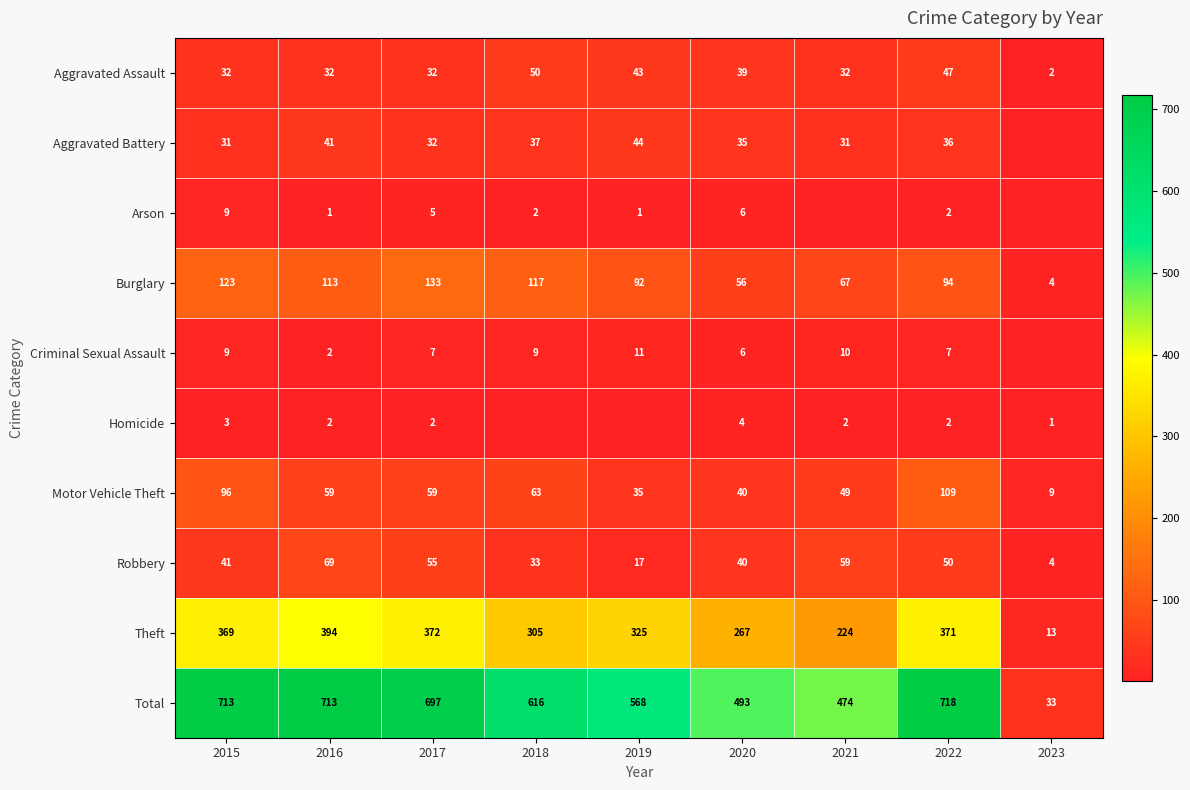

What is the greatest value displayed?

718